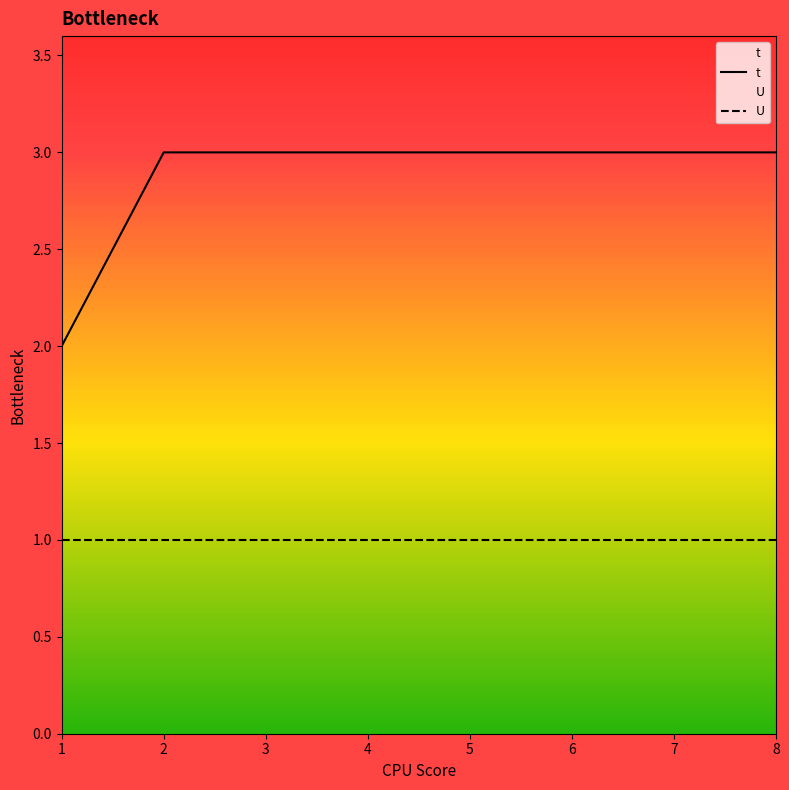

What is the ratio of the value at 4 to the value at 7?

1.0